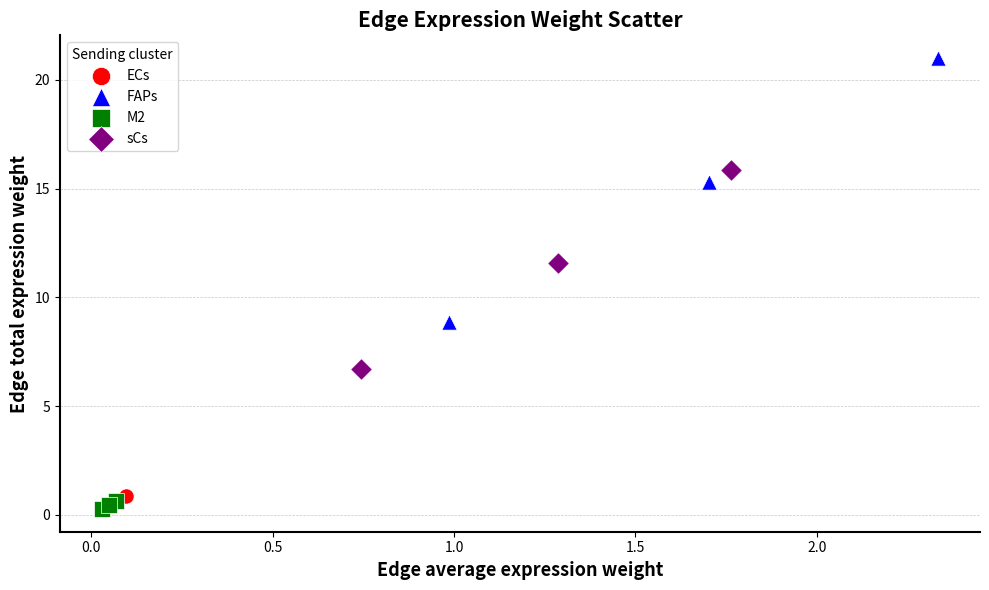

Which series contains the highest Y value?

FAPs